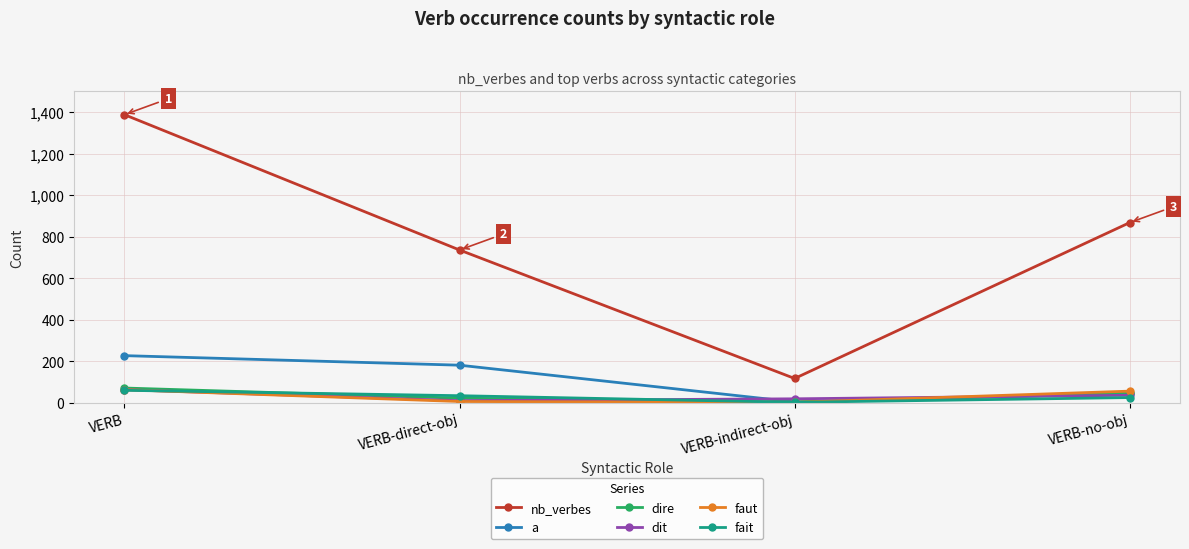

Where is dire nearest to the value 37?

VERB-no-obj